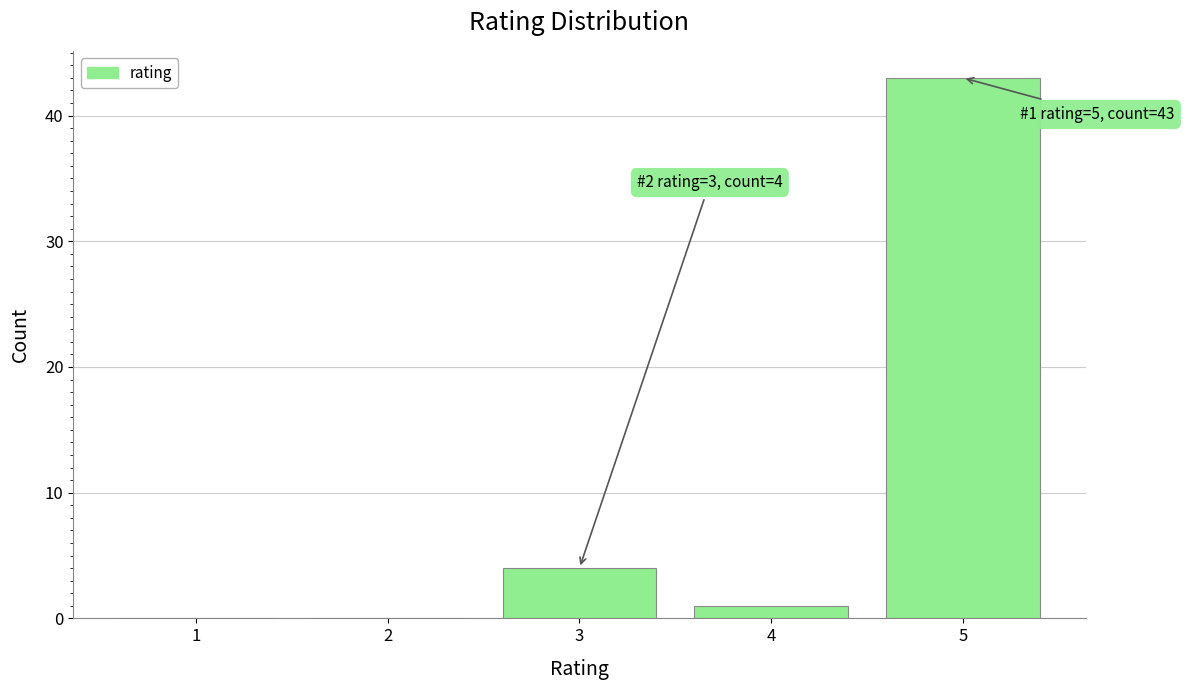

Reading left to right, list all the values displayed in this chart.

1=0	2=0	3=4	4=1	5=43